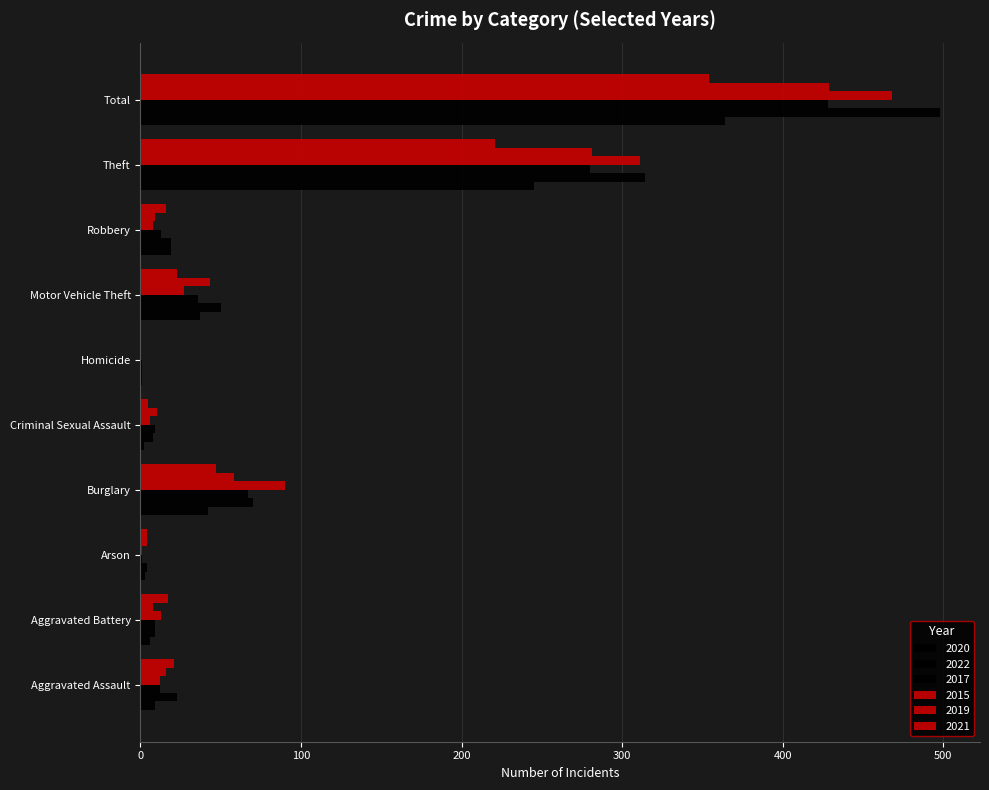

What position from the left is Aggravated Battery?

2